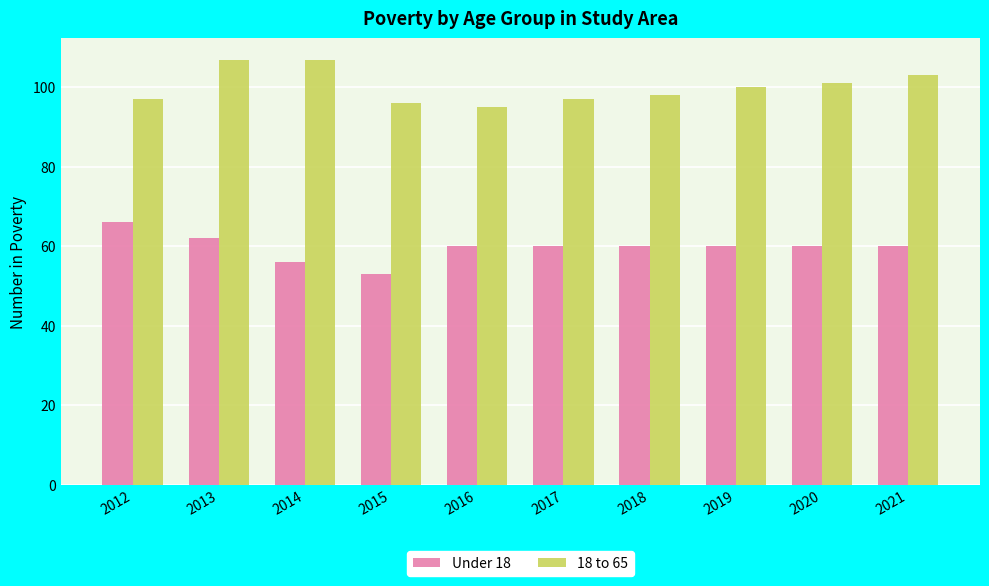

What are all the series names shown in the legend?

Under 18, 18 to 65